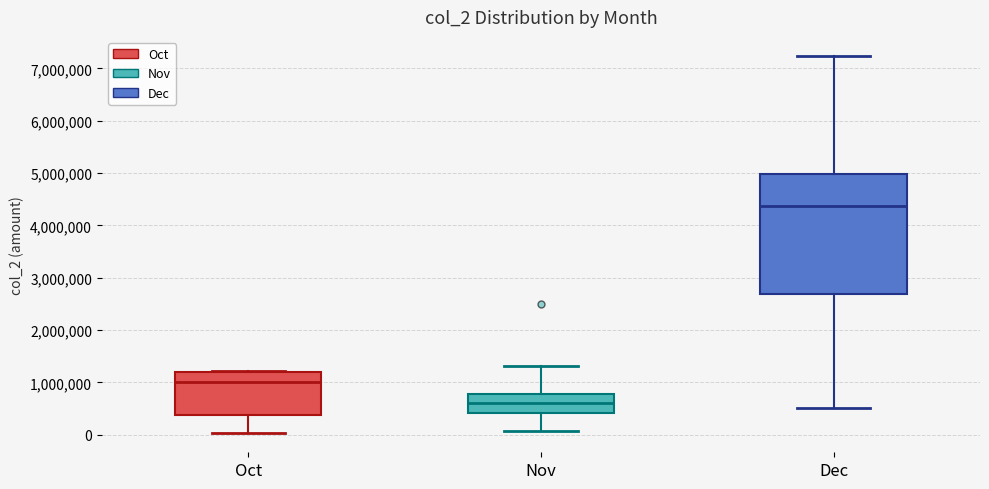

Which box's median line is the lowest?

Nov